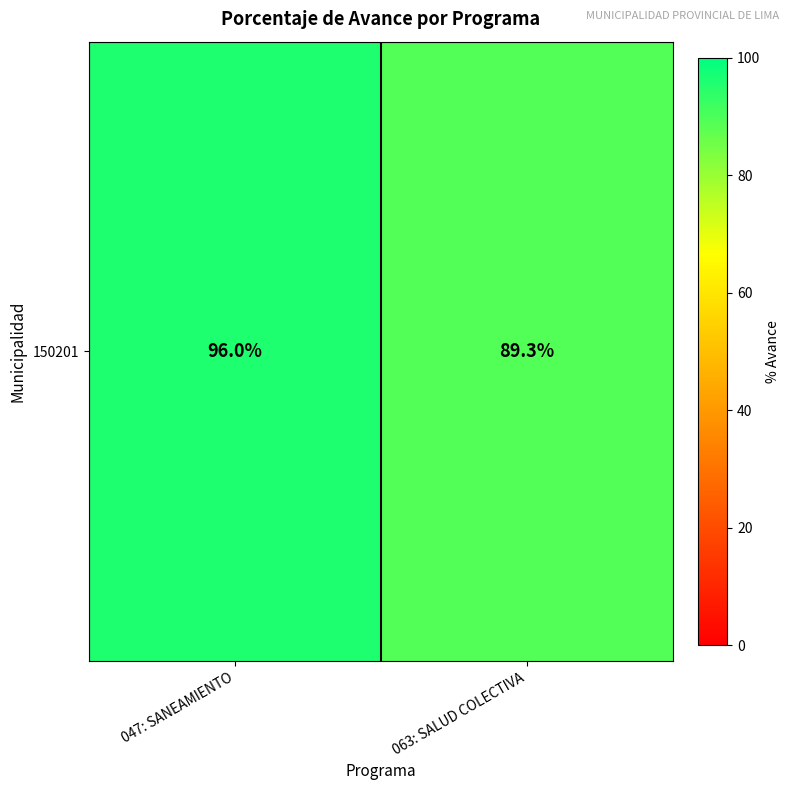

The chart shows a value of 89.3 at 063: SALUD COLECTIVA. True or false?

True